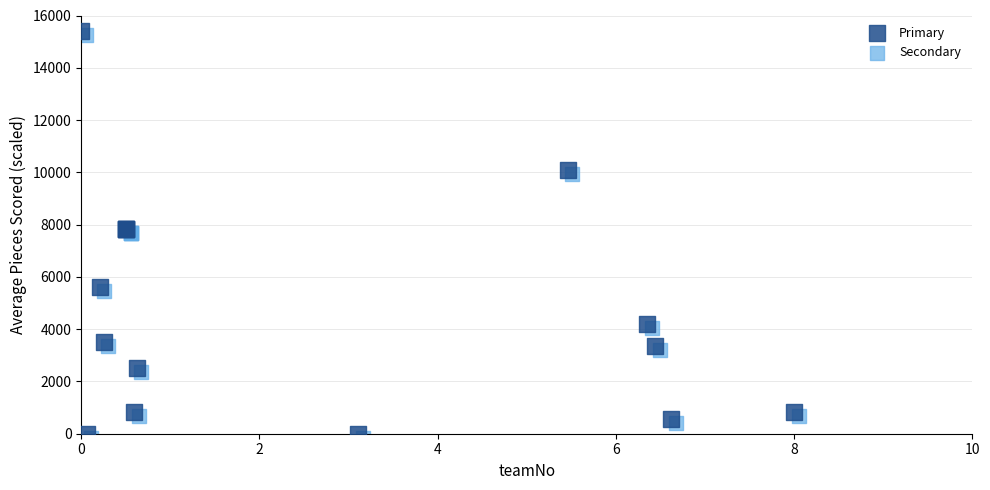

What are all the series names shown in the legend?

Primary, Secondary